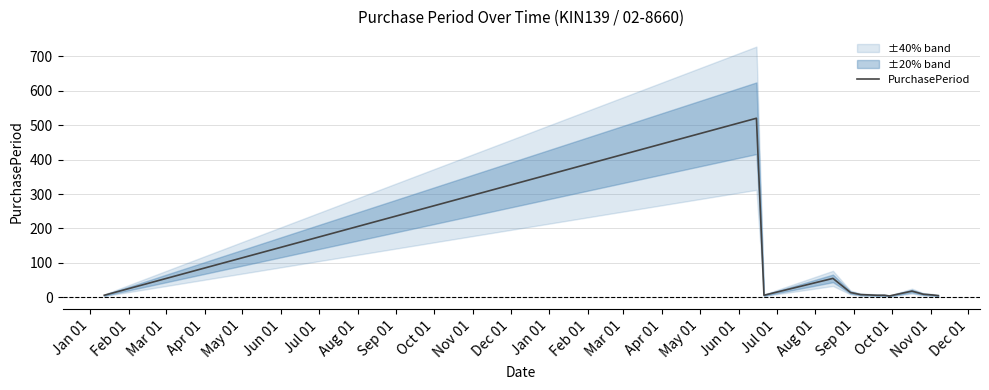

How many points are higher than both their immediate neighbors (excluding endpoints)?

3